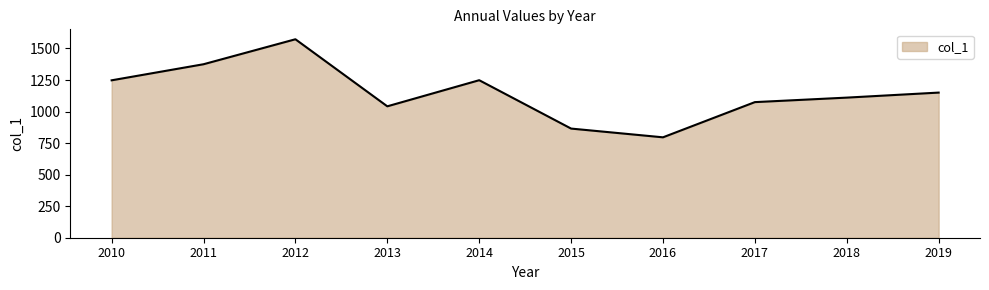

What is the ratio of the value at 2017 to the value at 2015?

1.2